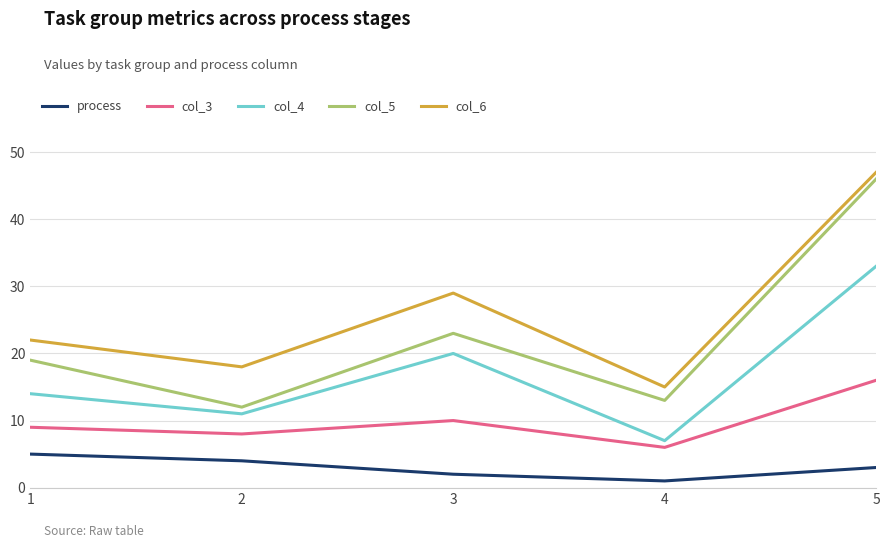

True or false: process and col_5 cross at least once.

False